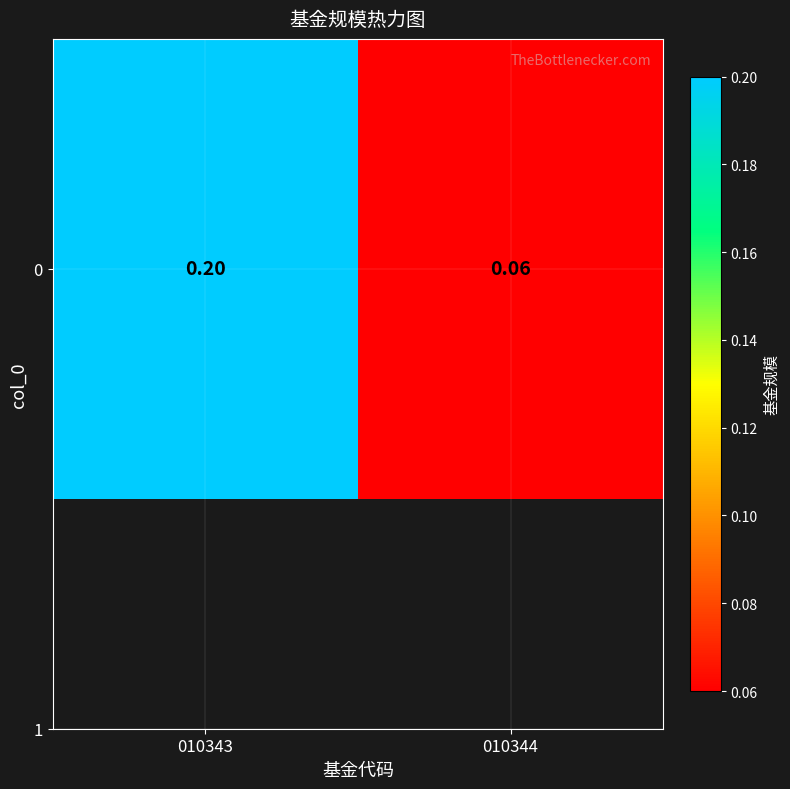

What is the minimum value shown in the chart?

0.1